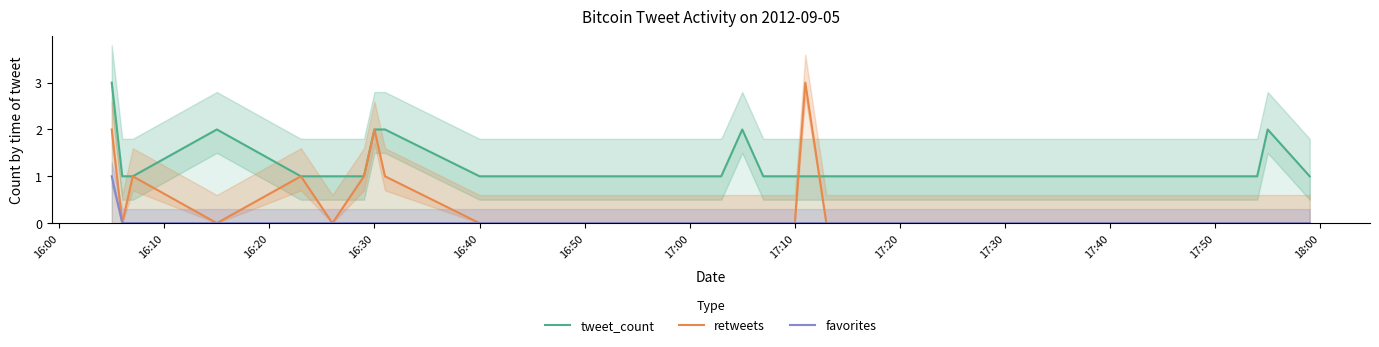

What is the maximum value for retweets?

3